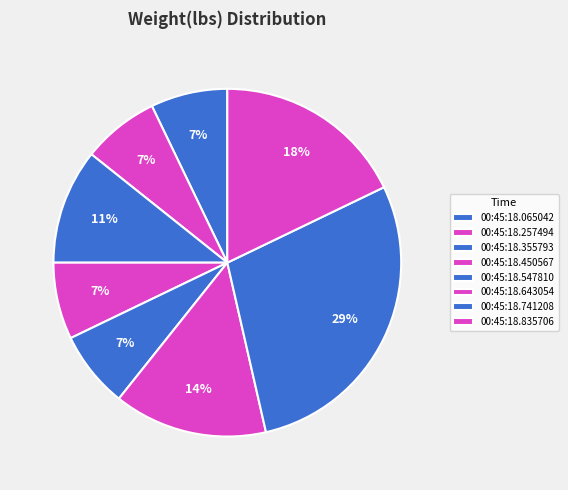

True or false: 00:45:18.547810 accounts for 7% of the total.

True